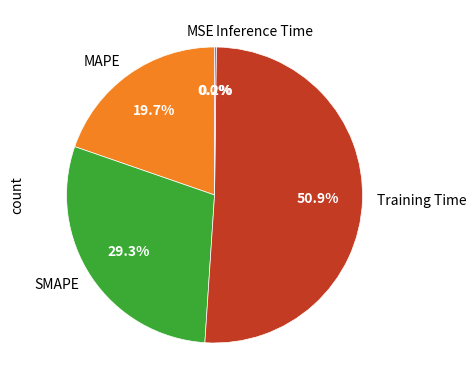

Does SMAPE account for over 50% of the chart?

No